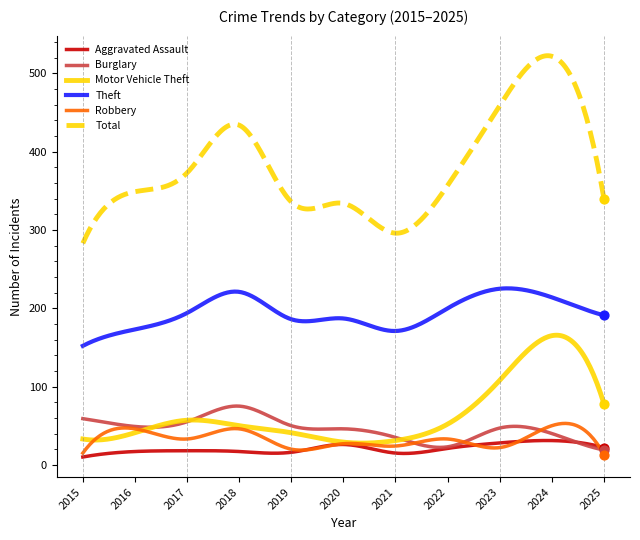

What is the lowest value of the Motor Vehicle Theft series?

27.7